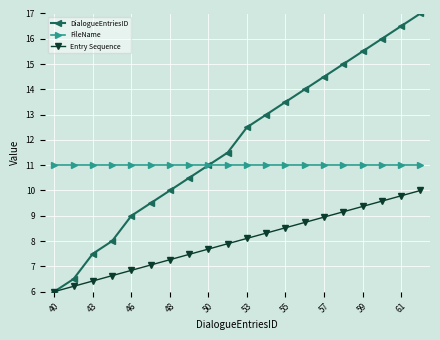

True or false: Entry Sequence and FileName intersect in this chart.

False